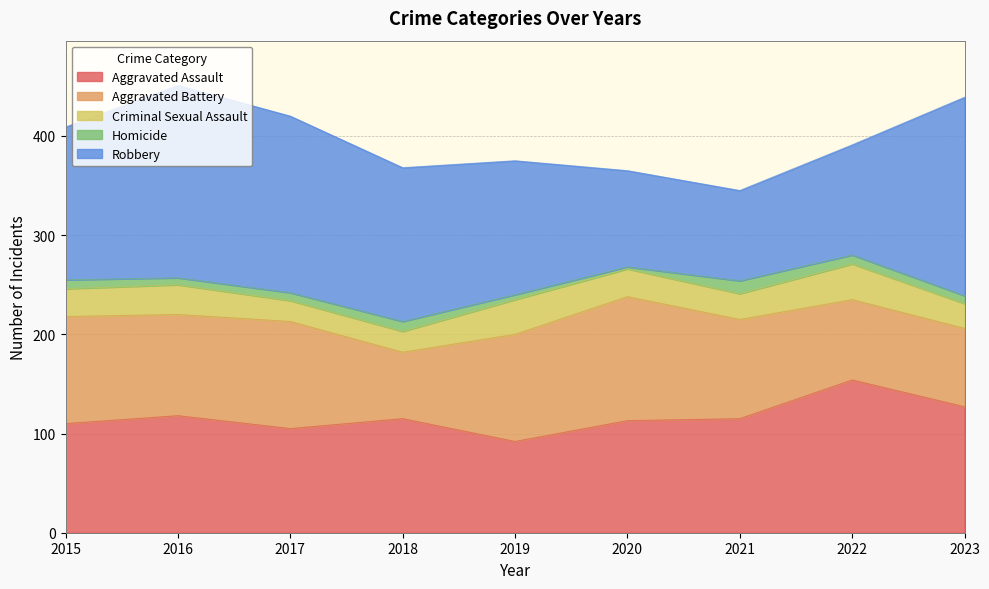

Reading right to left, list all the values displayed in this chart.

Aggravated Assault: 2023=127	2022=154	2021=115	2020=113	2019=92	2018=115	2017=105	2016=118	2015=110
Aggravated Battery: 2023=79	2022=81	2021=100	2020=125	2019=108	2018=67	2017=108	2016=102	2015=108
Criminal Sexual Assault: 2023=25	2022=36	2021=26	2020=28	2019=35	2018=21	2017=21	2016=30	2015=28
Homicide: 2023=8	2022=9	2021=13	2020=2	2019=5	2018=10	2017=8	2016=7	2015=9
Robbery: 2023=200	2022=111	2021=91	2020=97	2019=135	2018=155	2017=178	2016=194	2015=154